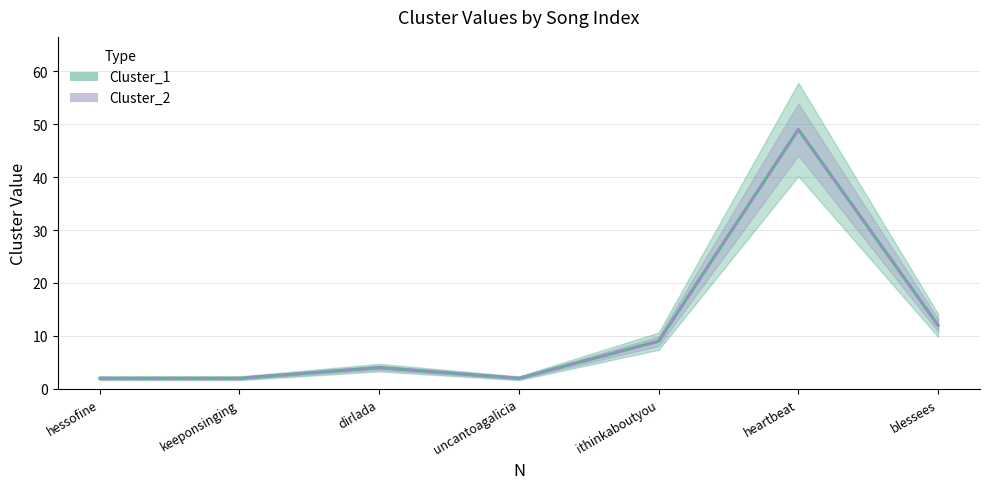

Reading left to right, what are all the values shown in this chart?

Cluster_1: 2	2	4	2	9	49	12
Cluster_2: 2	2	4	2	9	49	12